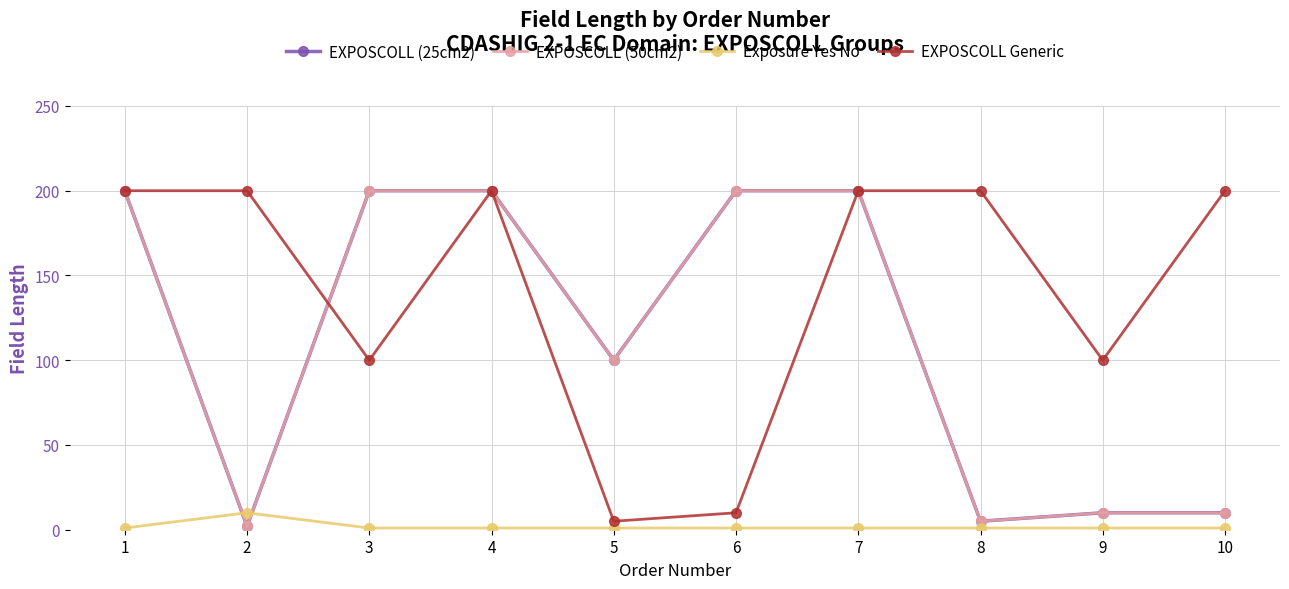

Is it true that EXPOSCOLL (50cm2) equals 15 at 9?

False